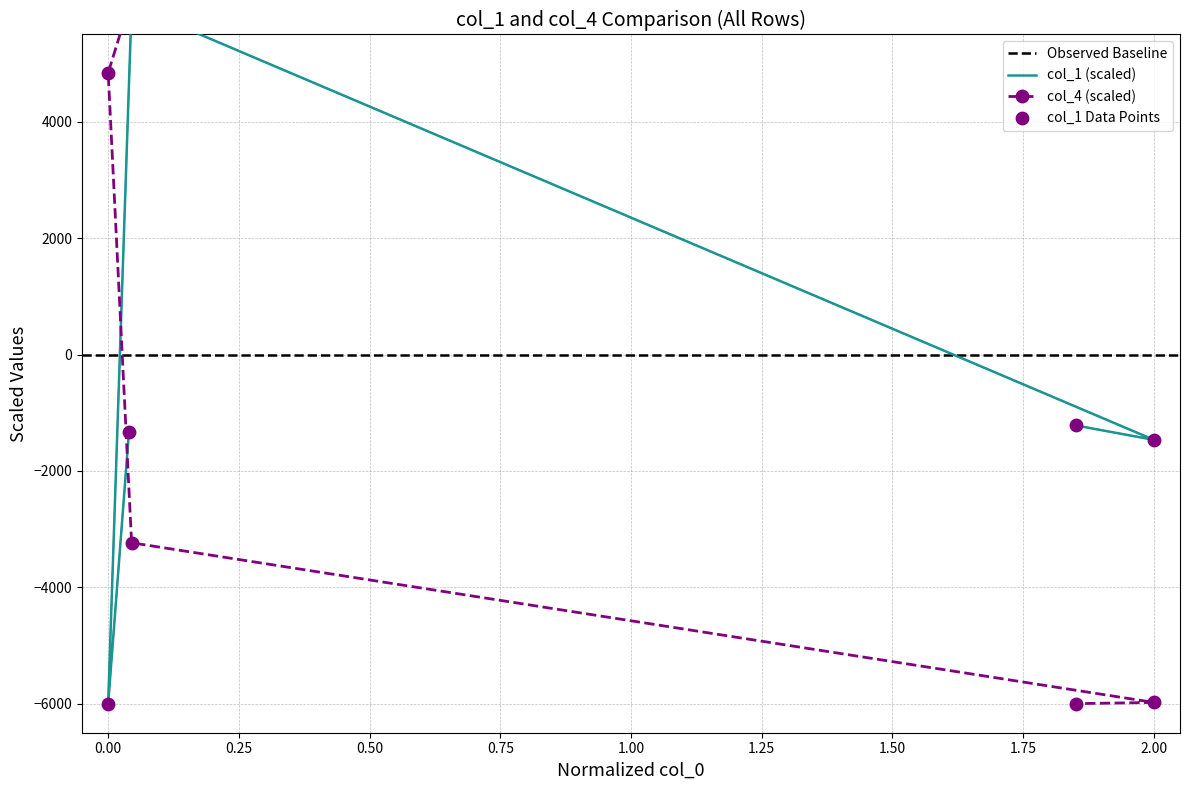

Which series has the largest Y range (max minus min)?

col_1